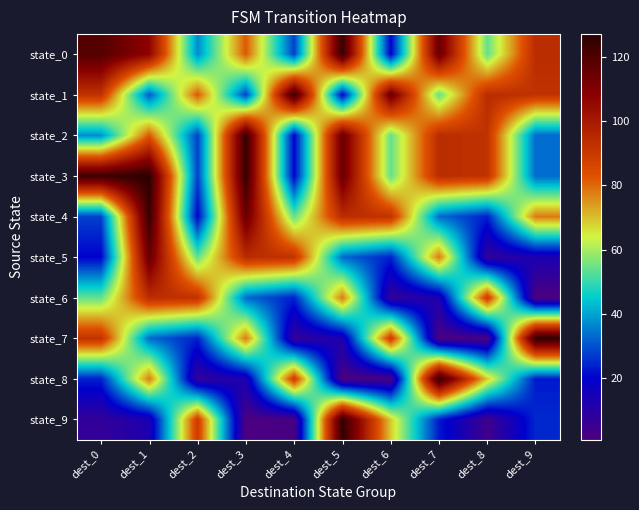

What is the greatest value displayed?

127